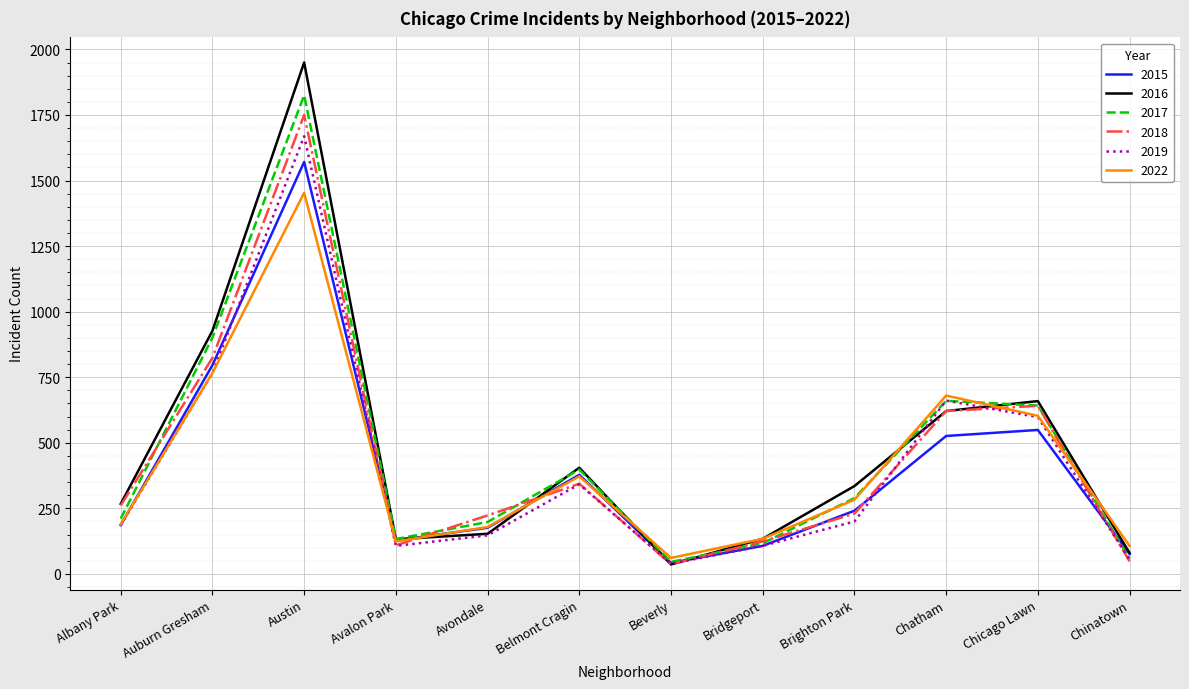

The value of 2018 at Auburn Gresham is 824. True or false?

True